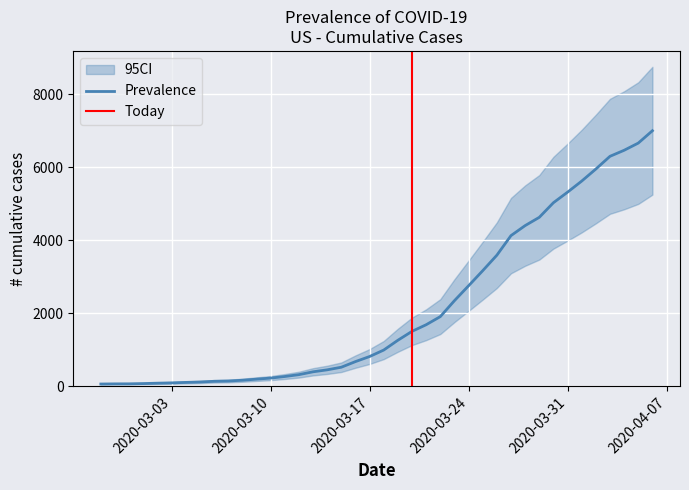

At which label does the data first exceed 993?

2020-03-19